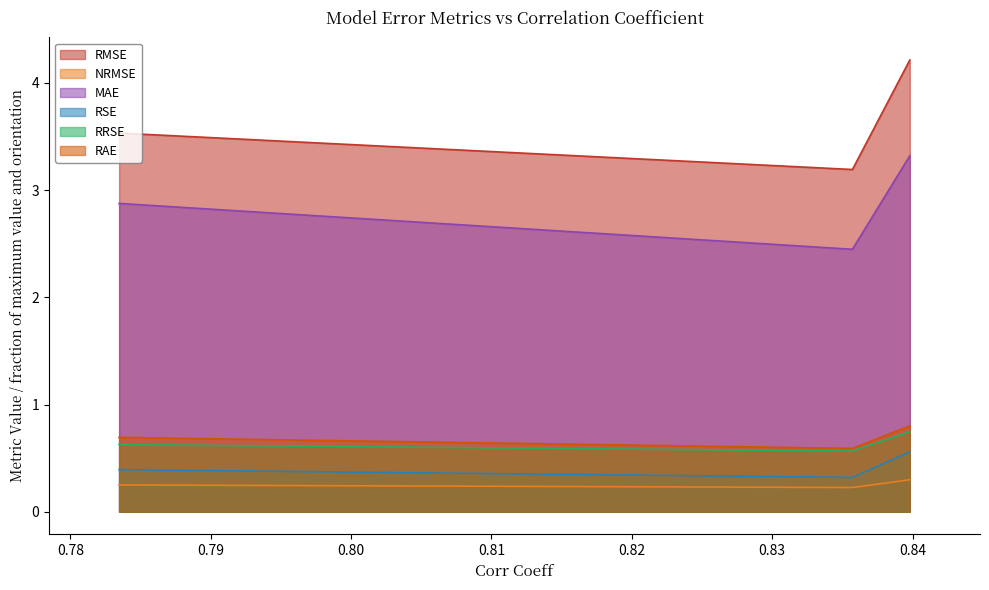

Which series has the largest total across all categories?

RMSE